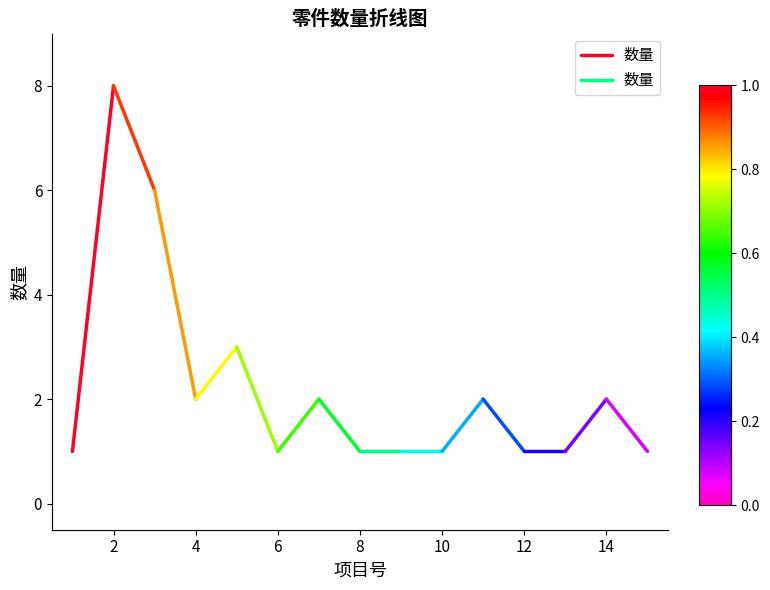

What value does the data have at 2?

8